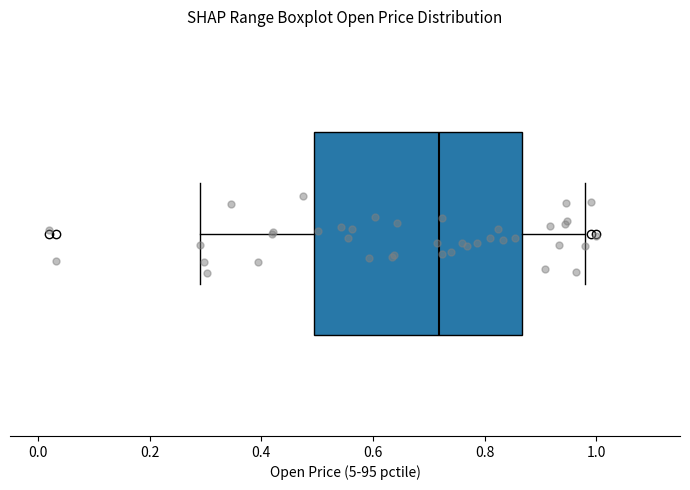

Read this box plot against the x-axis: the position of the median line, the range covered by the box, and the ends of both whiskers. The values are not printed on the chart, so give them approximately, as read against the axis.

median 0.72, box 0.50 to 0.86, whiskers 0.30 to 0.98